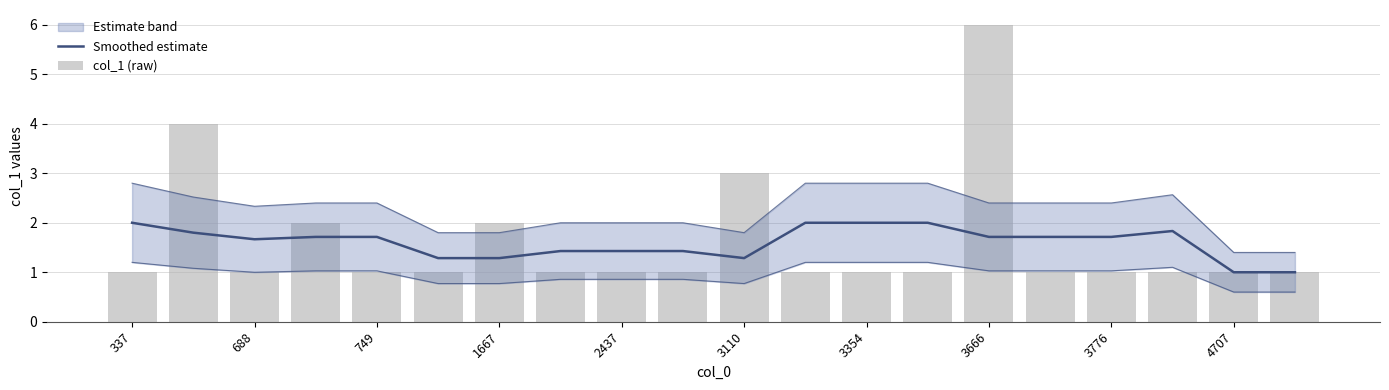

What is the maximum value for col_1 (raw)?

6.0